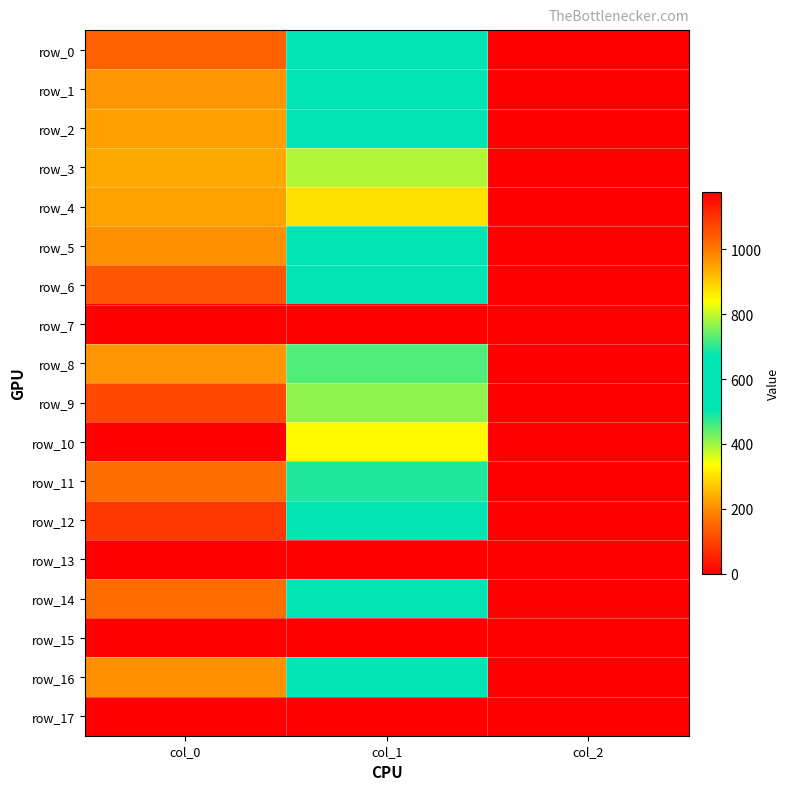

Reading left to right, transcribe all the data shown in this chart.

row_0: col_0=1033.3	col_1=594.0	col_2=2.0
row_1: col_0=966.7	col_1=600.8	col_2=2.0
row_2: col_0=953.3	col_1=668.2	col_2=2.0
row_3: col_0=943.3	col_1=789.8	col_2=2.0
row_4: col_0=950.0	col_1=874.1	col_2=2.0
row_5: col_0=970.0	col_1=553.5	col_2=2.0
row_6: col_0=1050.0	col_1=526.5	col_2=2.0
row_7: col_0=0.0	col_1=0.0	col_2=0.0
row_8: col_0=966.7	col_1=725.6	col_2=2.0
row_9: col_0=1066.7	col_1=766.1	col_2=2.0
row_10: col_0=1176.7	col_1=847.1	col_2=2.0
row_11: col_0=1013.3	col_1=691.9	col_2=2.0
row_12: col_0=1093.3	col_1=570.4	col_2=2.0
row_13: col_0=0.0	col_1=0.0	col_2=0.0
row_14: col_0=1016.7	col_1=590.6	col_2=2.0
row_15: col_0=0.0	col_1=0.0	col_2=0.0
row_16: col_0=970.0	col_1=590.6	col_2=2.0
row_17: col_0=0.0	col_1=0.0	col_2=0.0